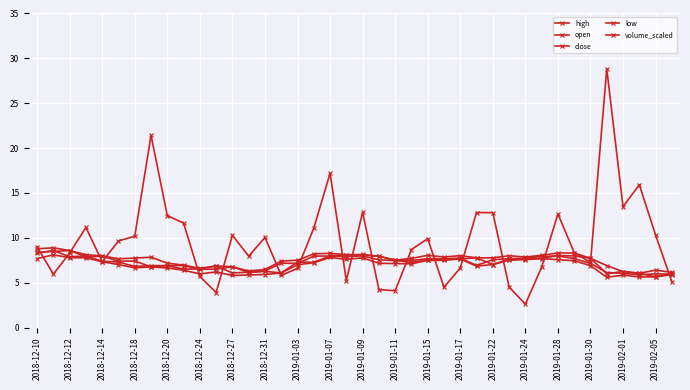

What is the smallest value displayed?

2.6